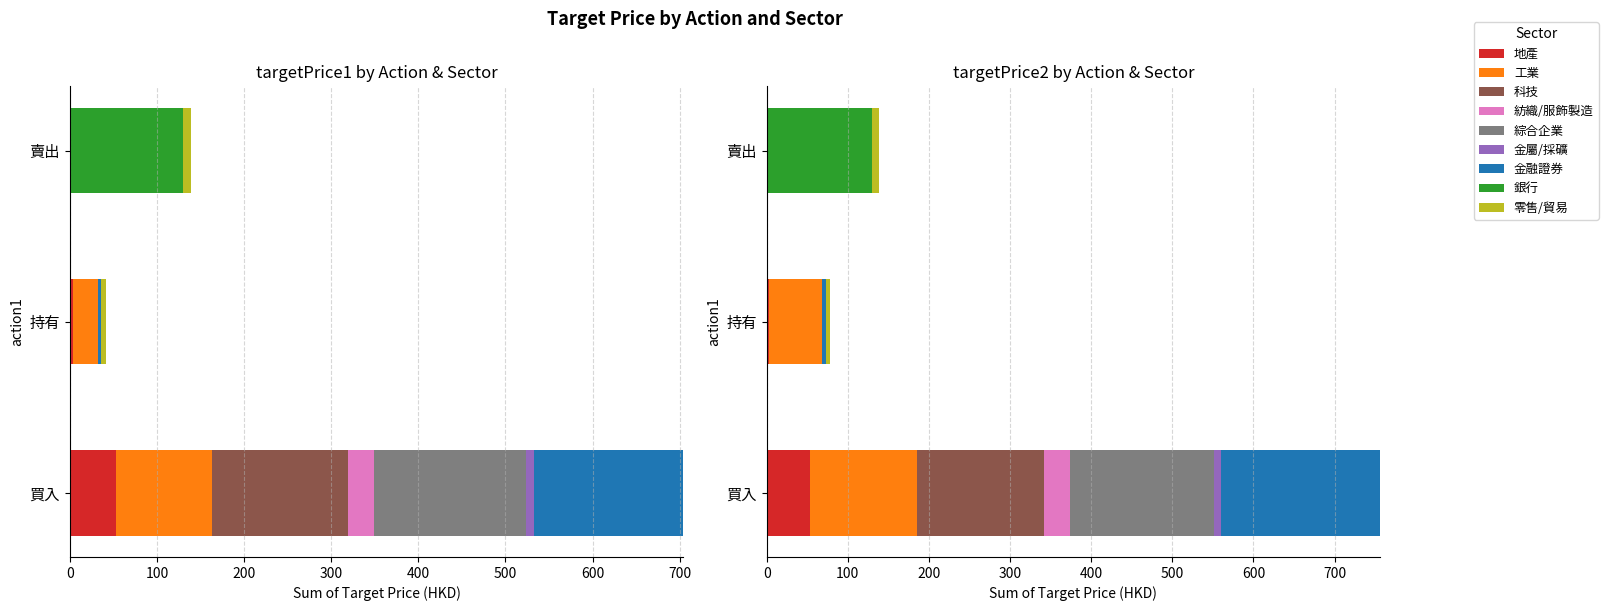

The targetPrice1 series shows 5.5 at 16. True or false?

True